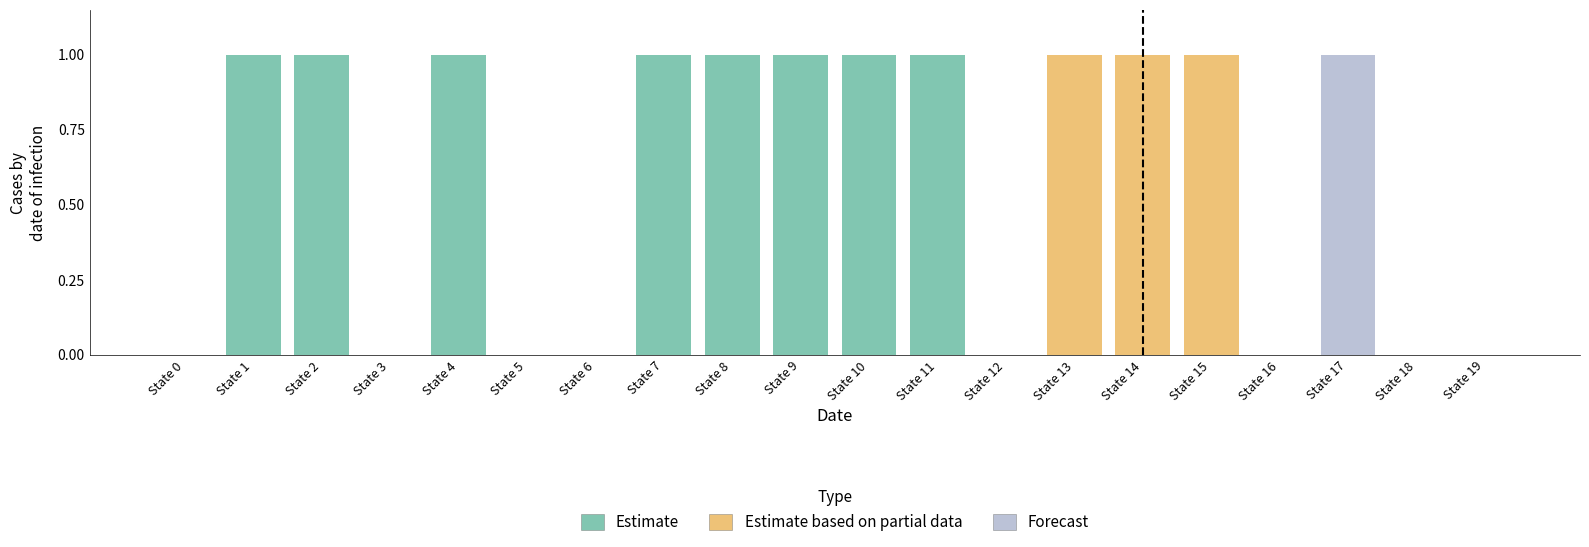

Count the number of categories in the chart.

20